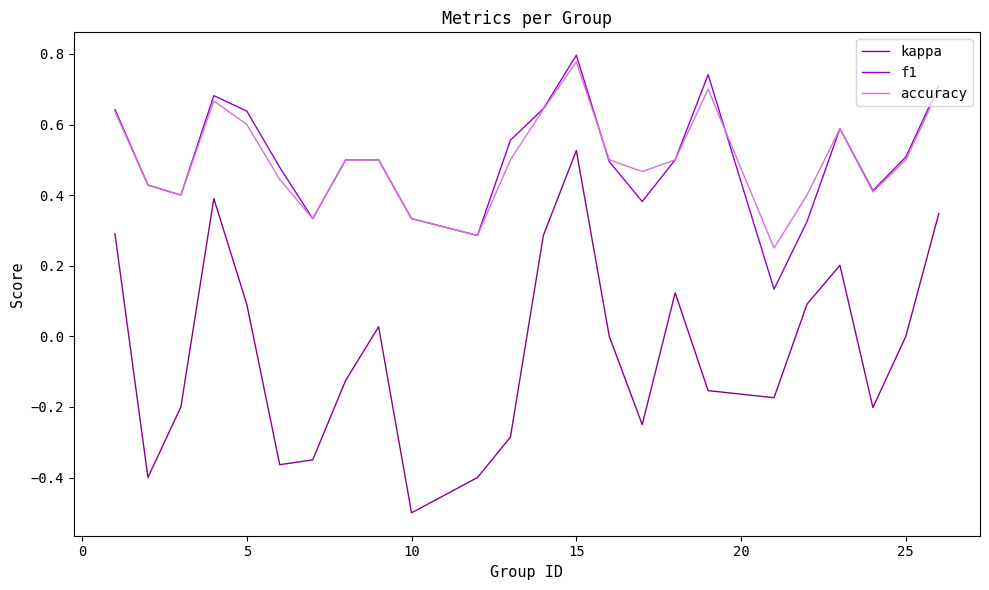

Which series has the widest spread of values?

kappa